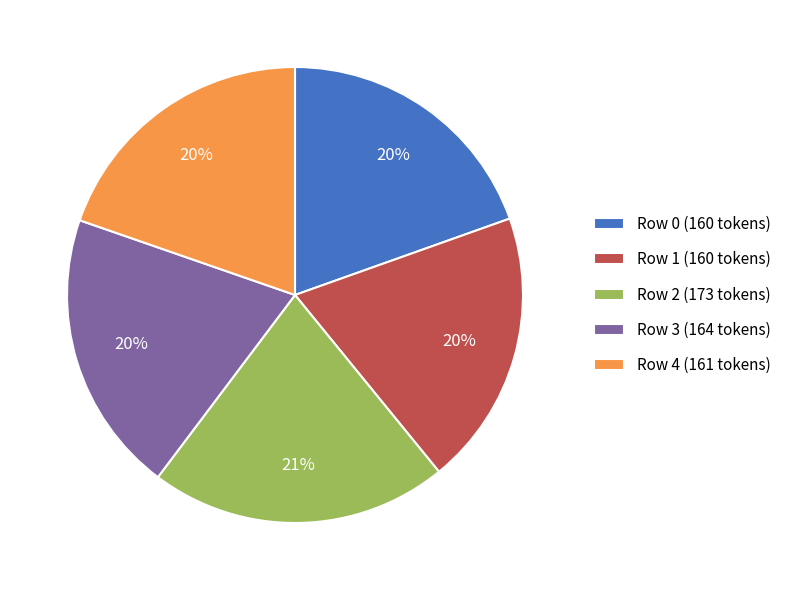

Is it true that Row 4 (161 tokens) is 20% of the pie?

True